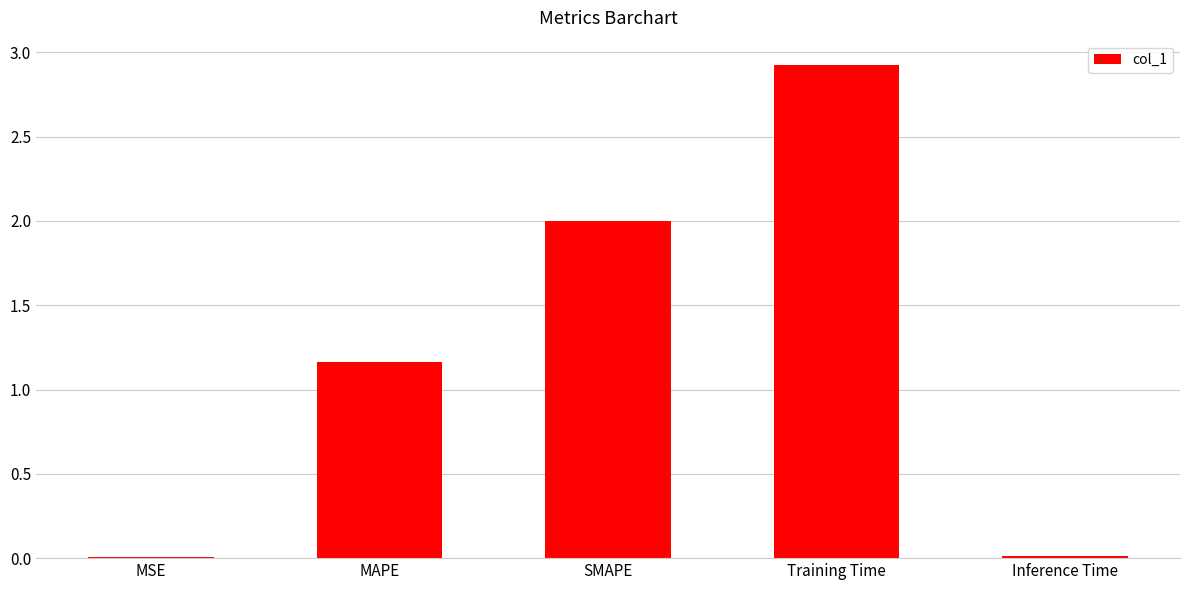

What is the sum of all values?

6.1